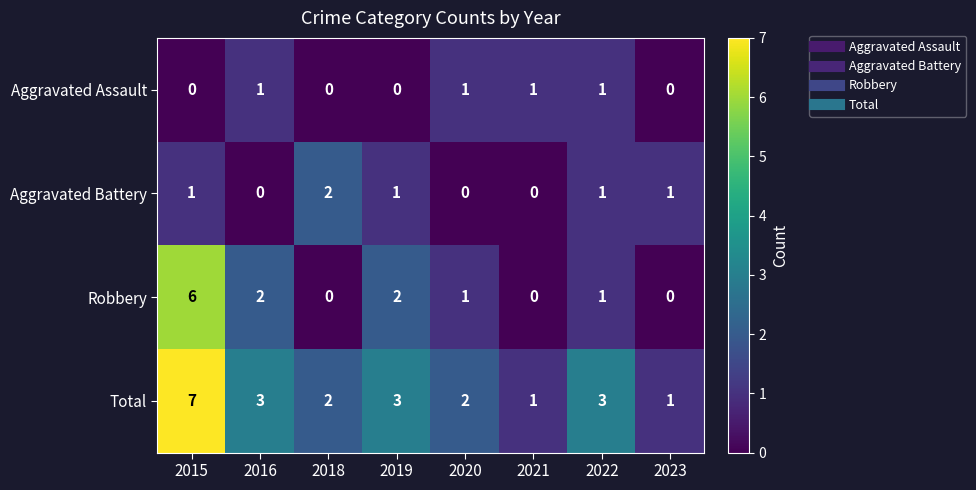

Which series has the largest total across all categories?

Total